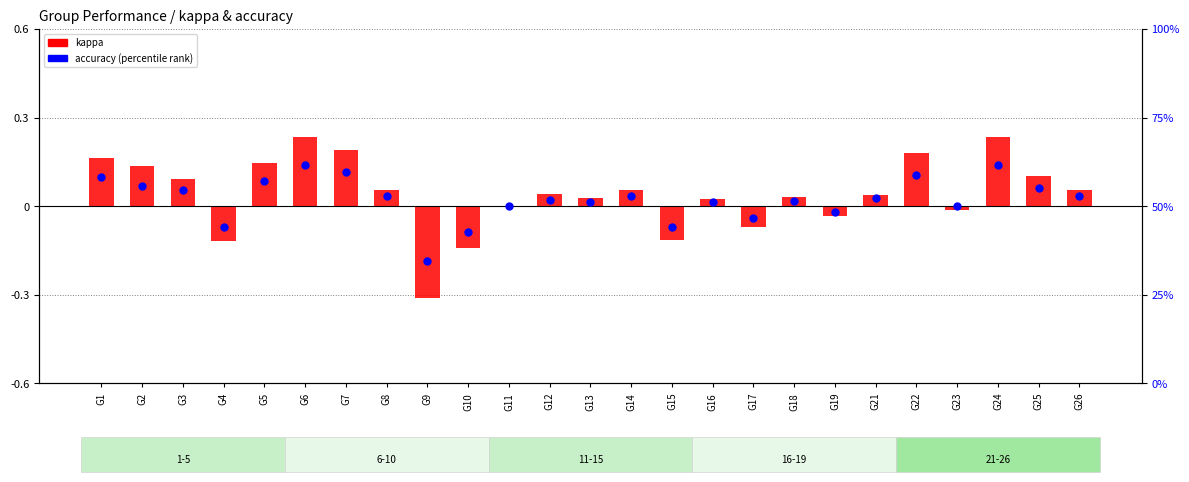

At how many categories does at least one series exceed 29?

25